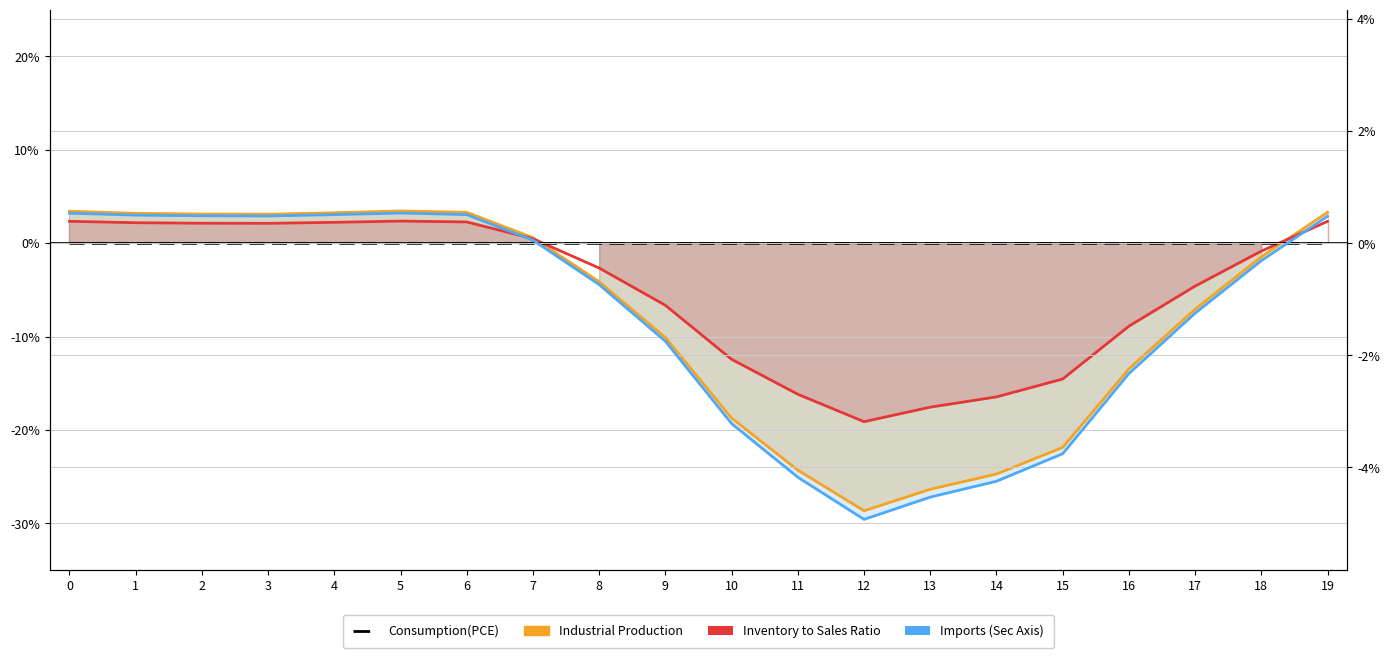

Where is Industrial Production nearest to the value 0?

7